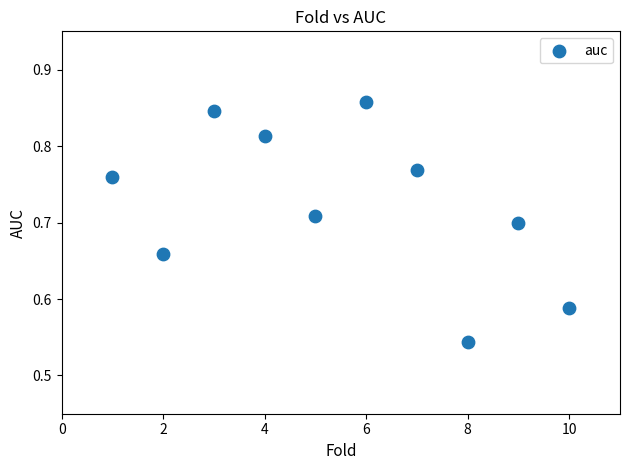

What is the range of X values (max minus min)?

9.0